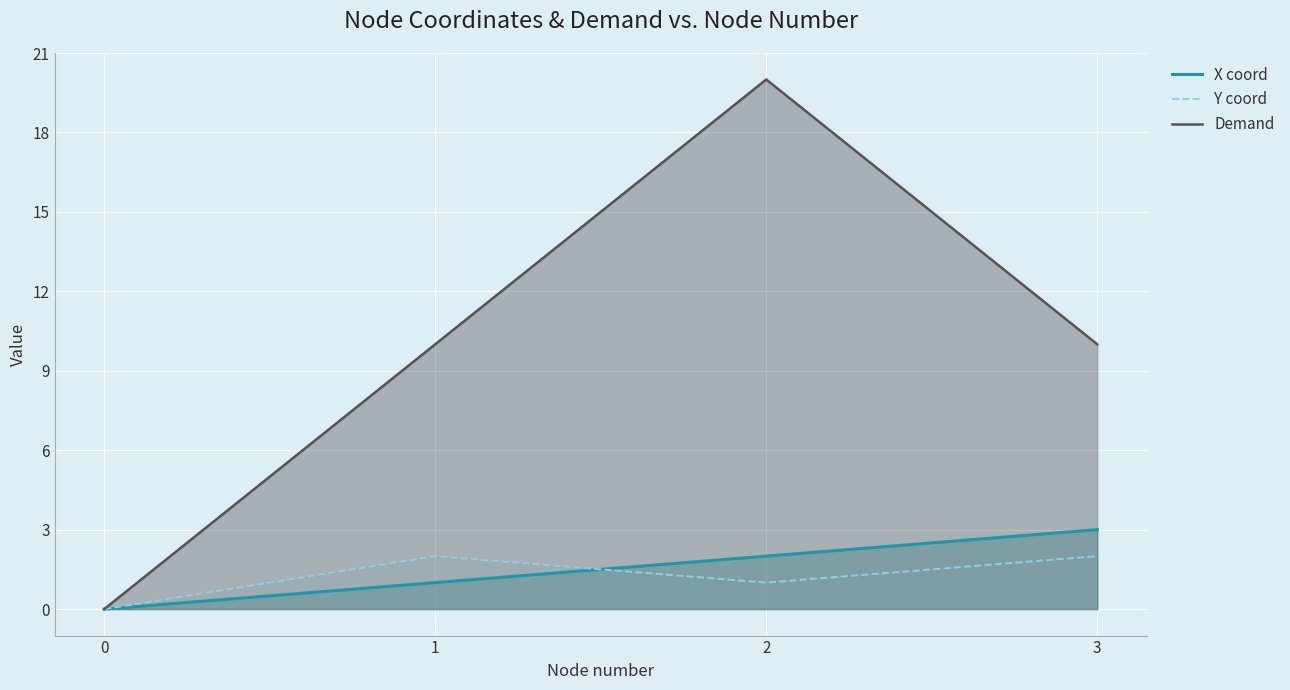

True or false: Demand and X coord cross at least once.

False